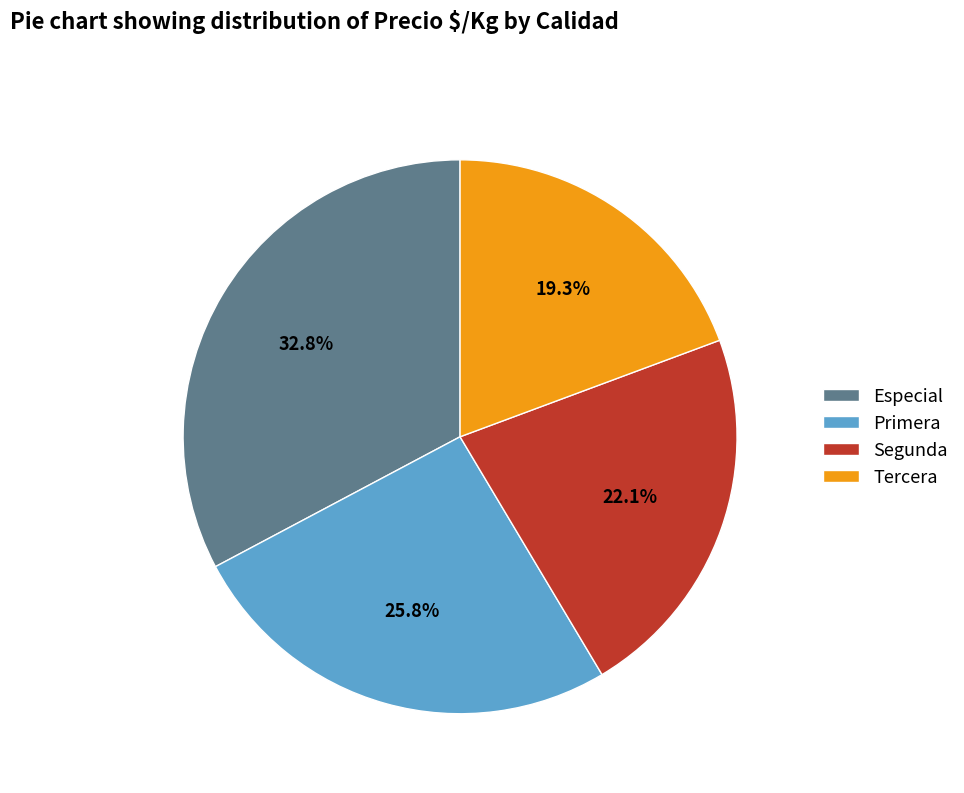

To the nearest percent, what portion does Especial represent?

33%